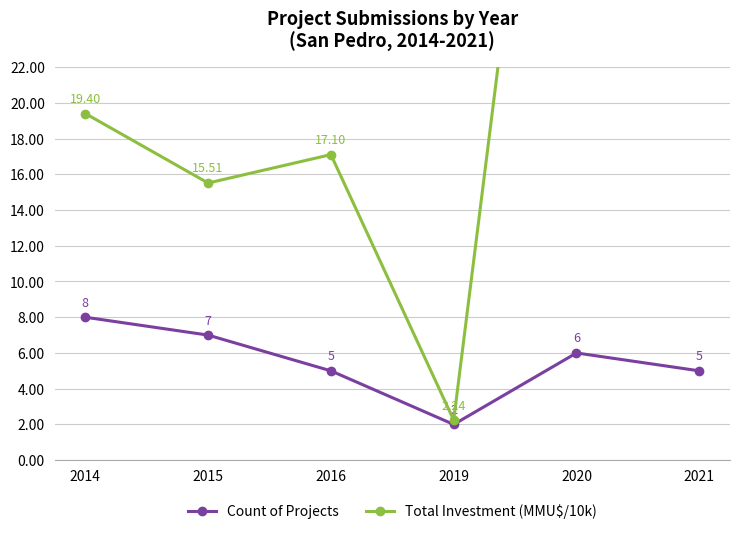

The value of Total Investment (MMU$/10k) at 2020 is 57.1. True or false?

True